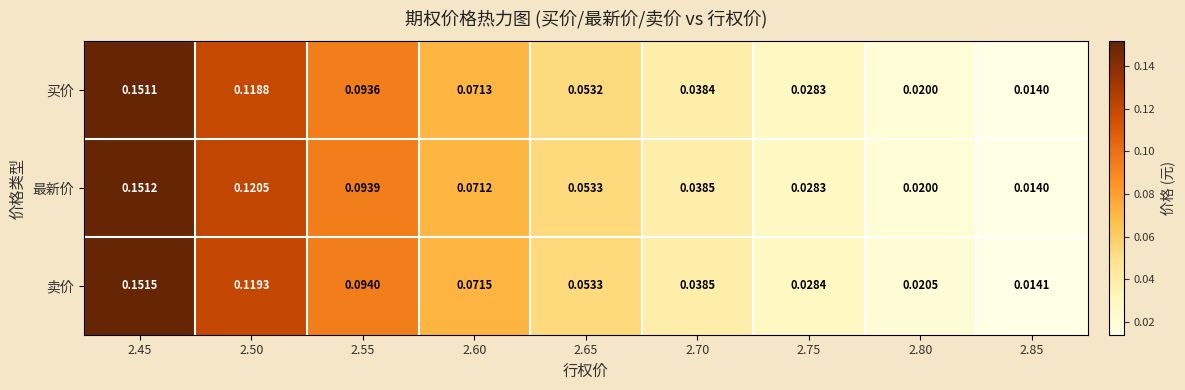

Is the value of 买价 at 2.75 greater than the value of 最新价 at 2.65?

No